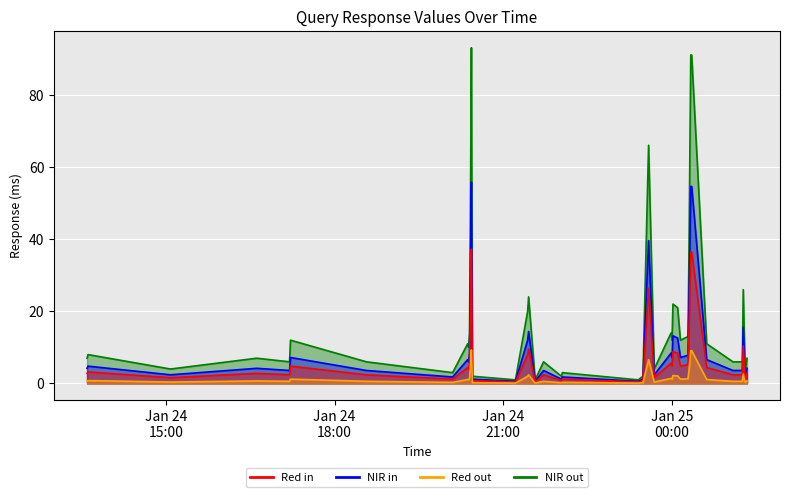

Is it true that Red out line equals 1.2 at Jan 25 00:00?

True